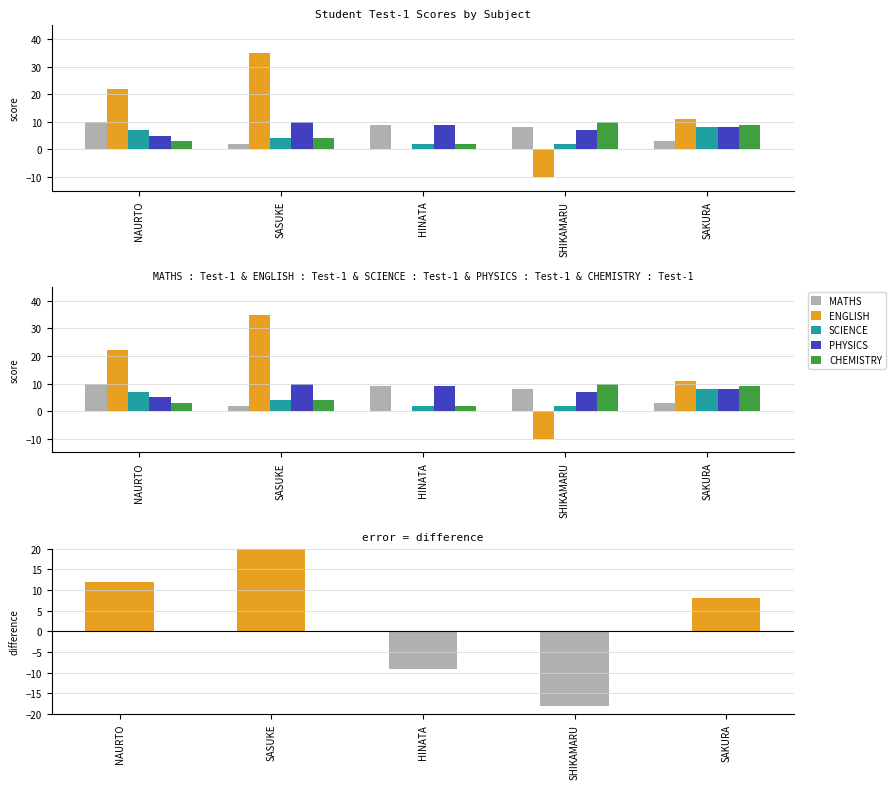

Between SHIKAMARU and SAKURA, which series saw the biggest shift?

ENGLISH - MATHS